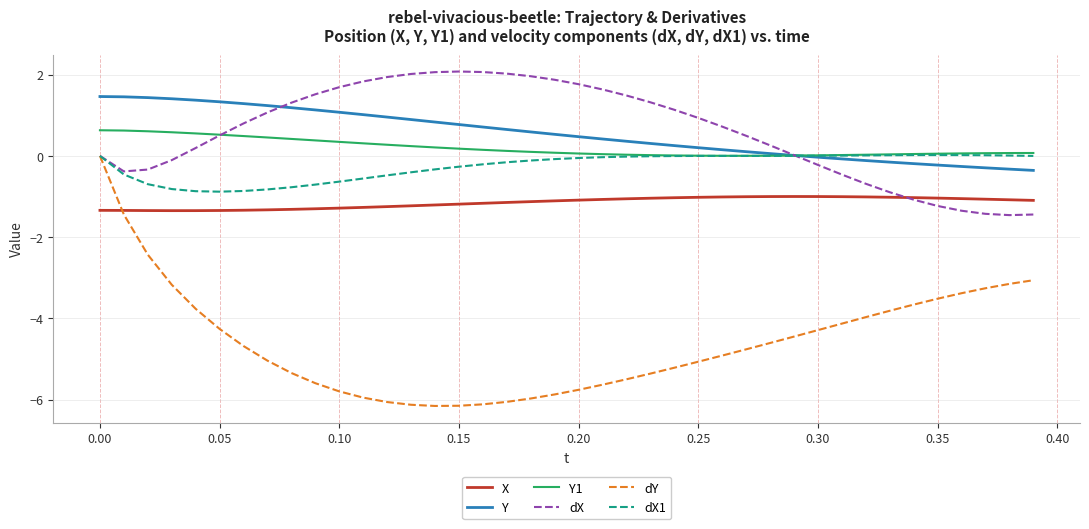

True or false: X and Y1 cross at least once.

False